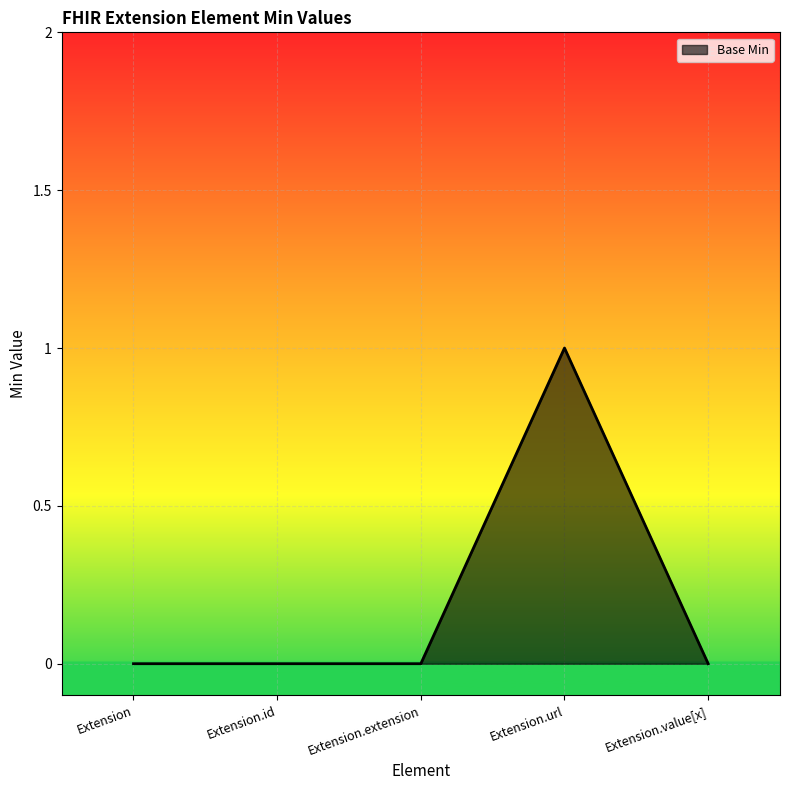

True or false: the data shows -1 at Extension.

False